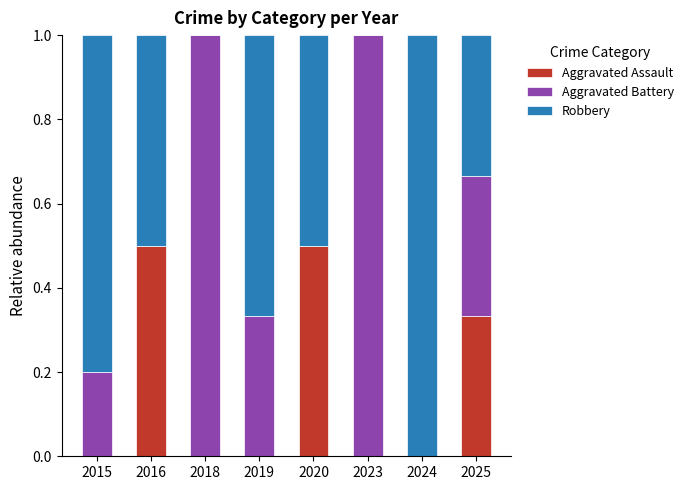

The value of Aggravated Assault at 2020 is 0.7. True or false?

False